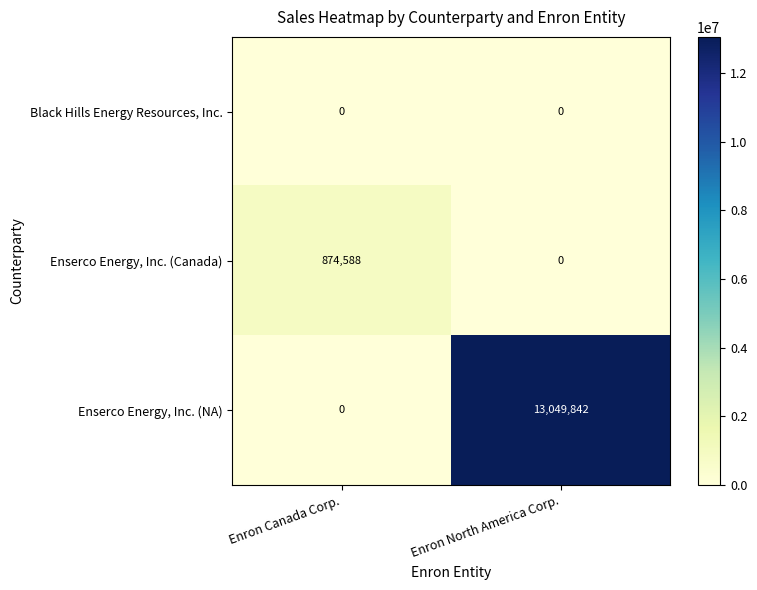

What is the total value across all series at Enron North America Corp.?

13049842